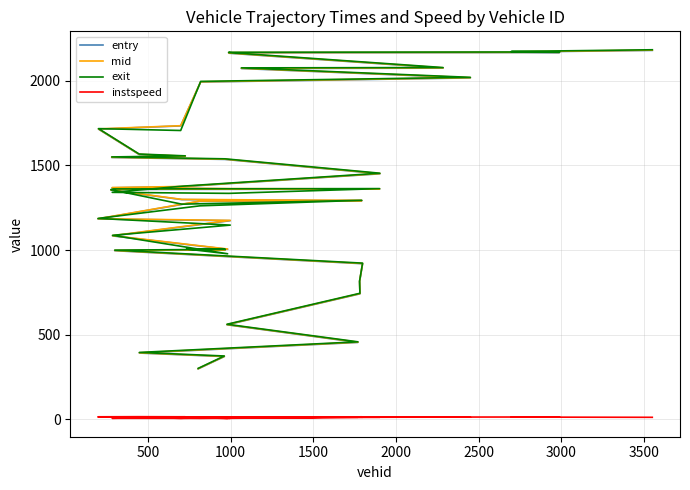

Rank the series by their maximum value, from highest to lowest.

exit, mid, entry, instspeed